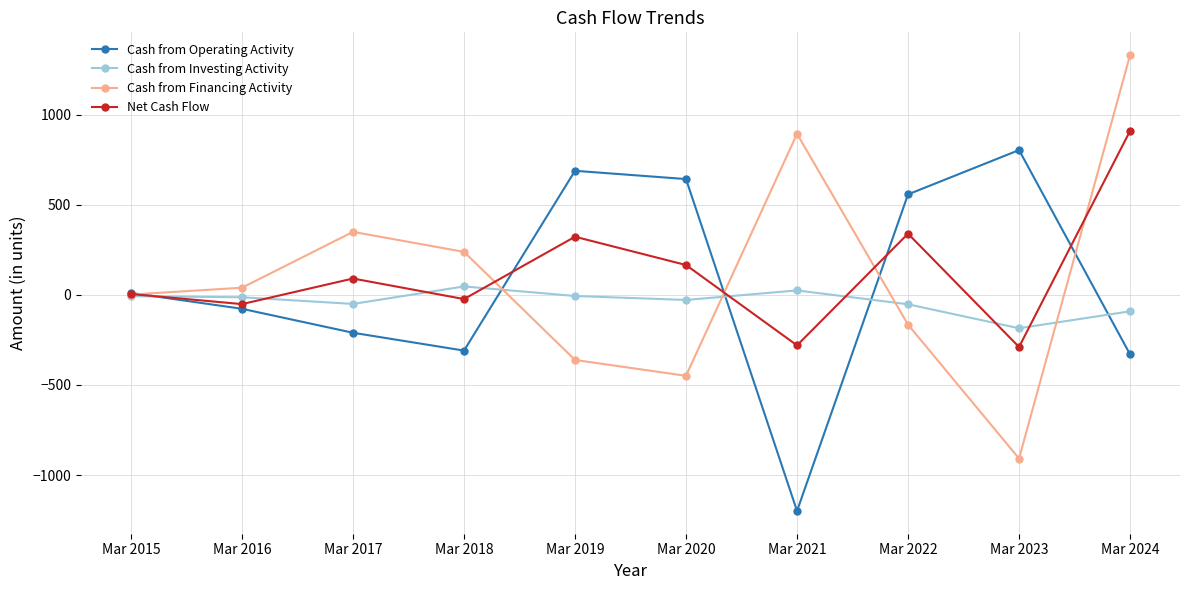

Which series has the widest spread of values?

Cash from Financing Activity